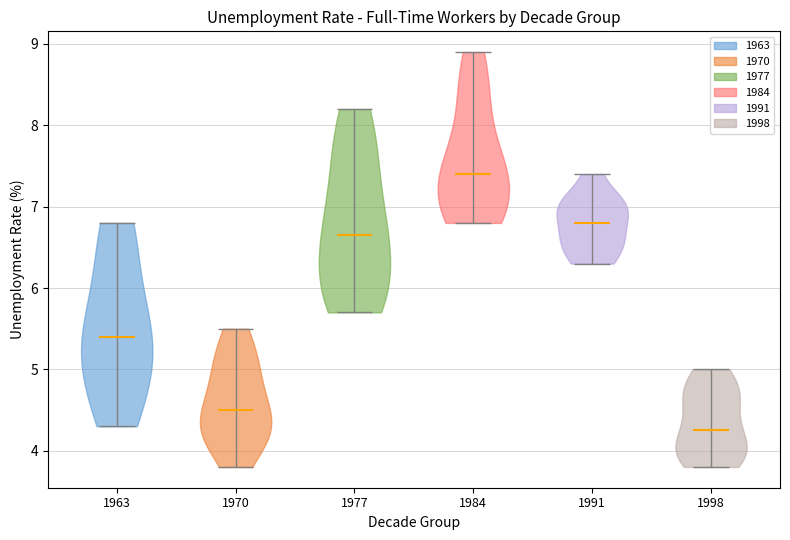

Which violin has the highest median line?

1984